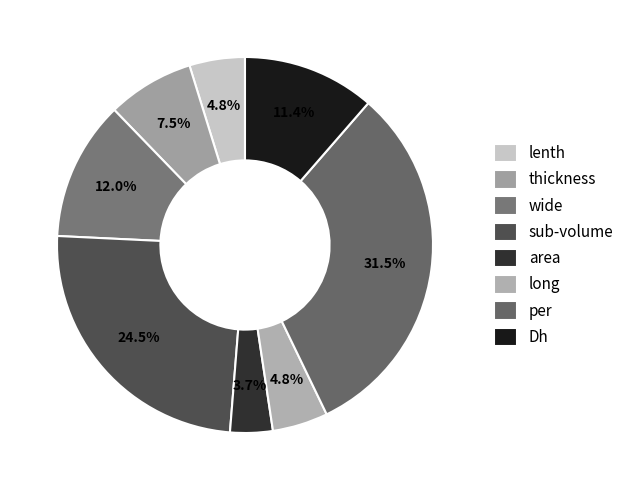

The sub-volume slice represents 10% of the pie. True or false?

False